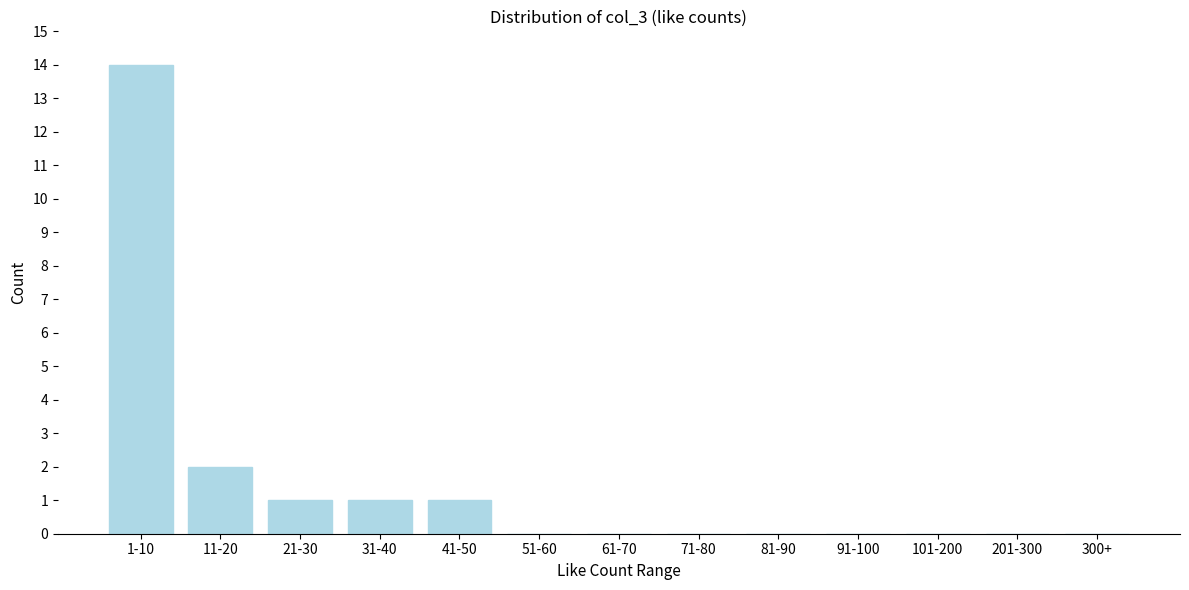

Reading left to right, what are all the values shown in this chart?

1-10=14	11-20=2	21-30=1	31-40=1	41-50=1	51-60=0	61-70=0	71-80=0	81-90=0	91-100=0	101-200=0	201-300=0	300+=0